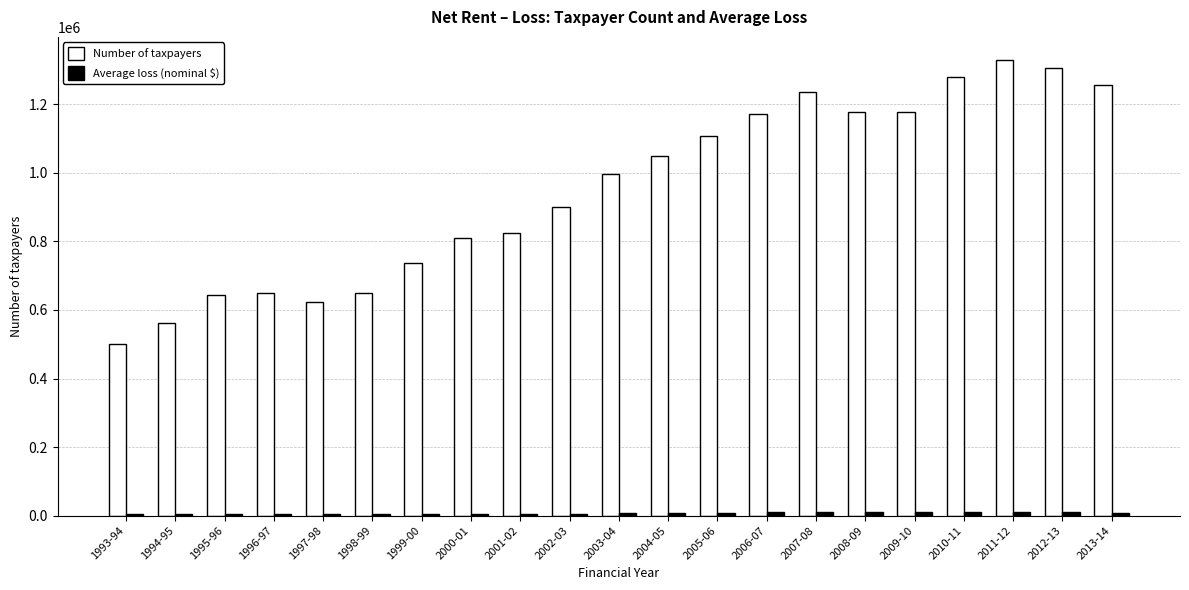

What is the greatest value displayed?

1330377.0